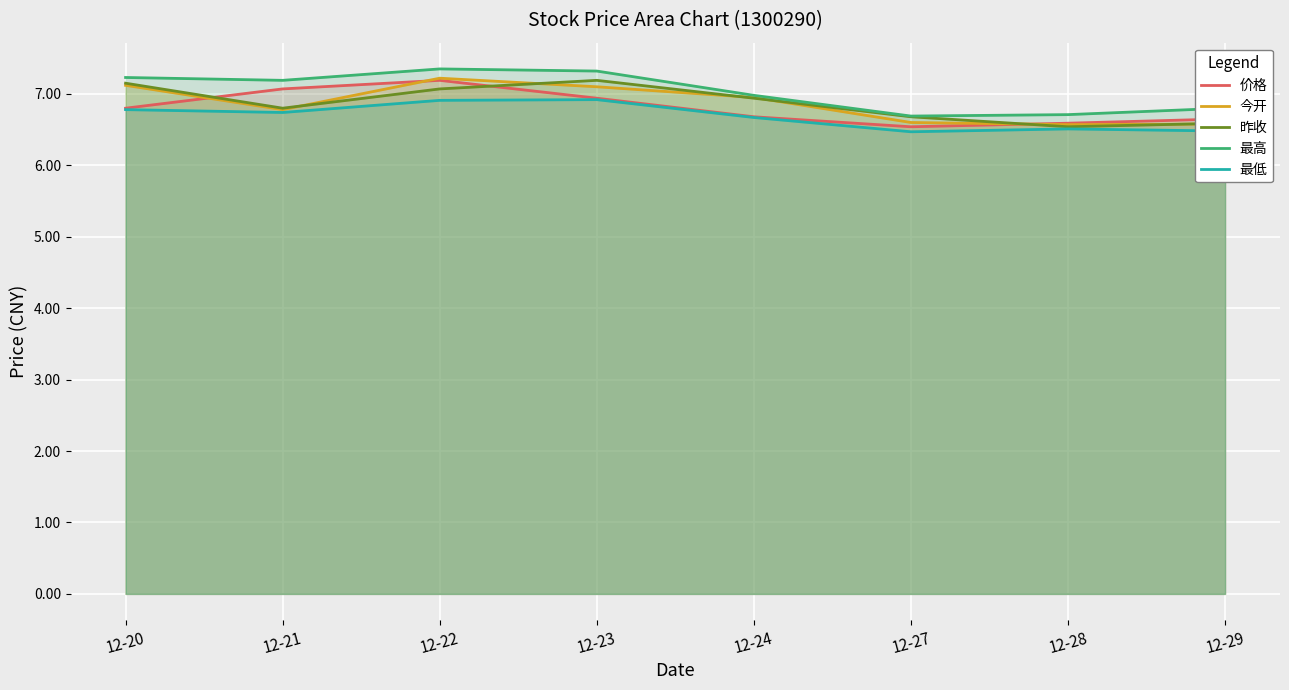

What is the minimum value shown in the chart?

6.5